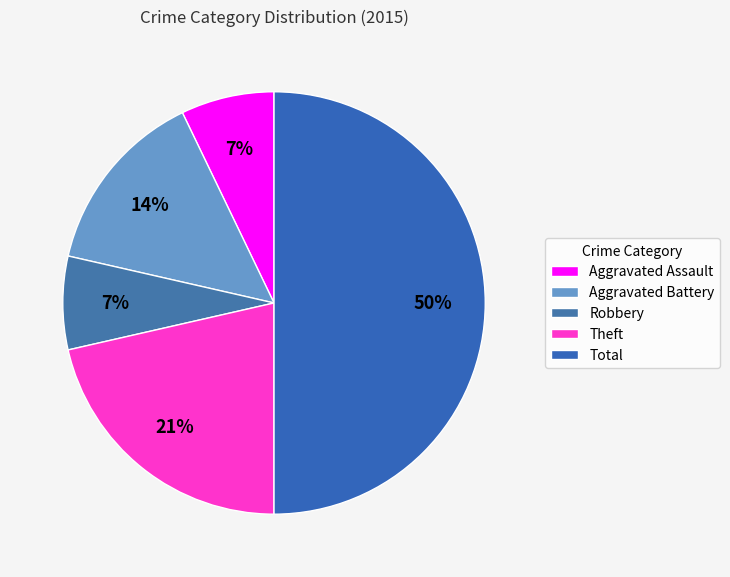

How many slices are in this pie chart?

5